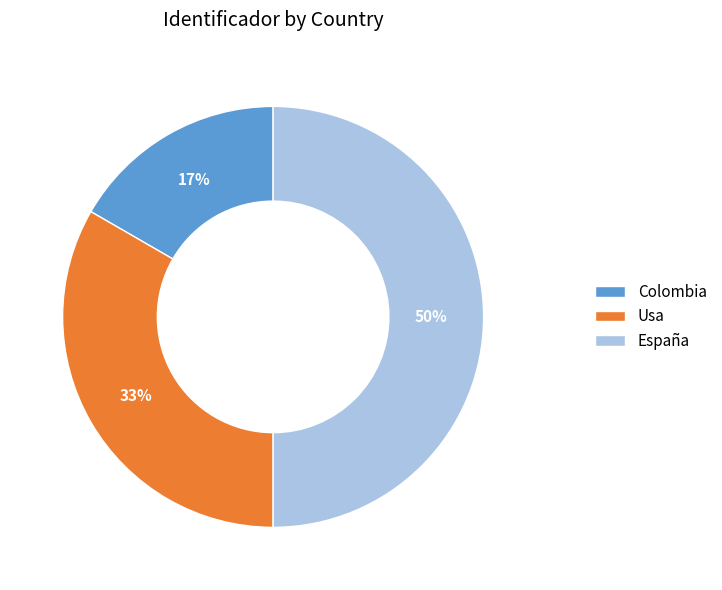

To the nearest percent, what is the difference between the largest and smallest slice percentages?

33%